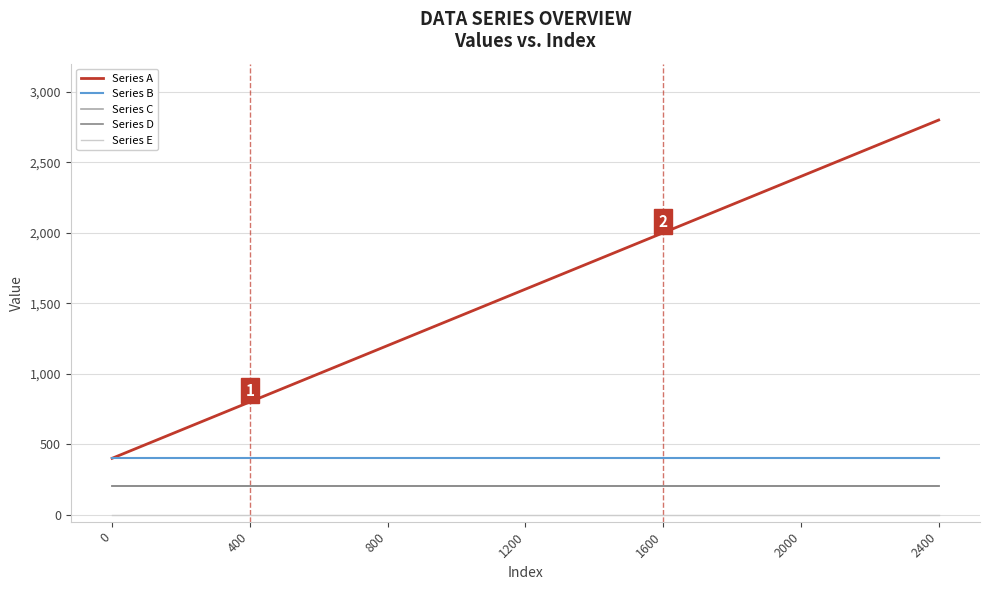

How many lines are shown in the chart?

5